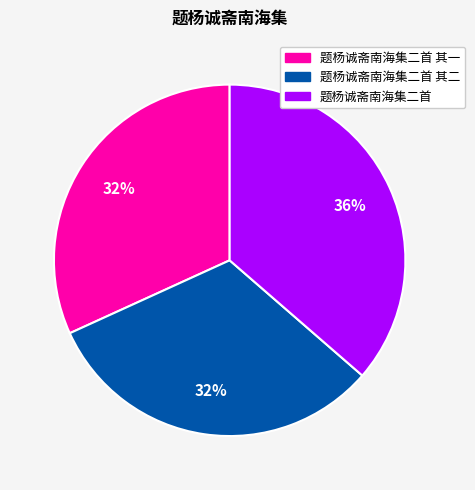

Is there any slice that represents more than half of the pie?

No